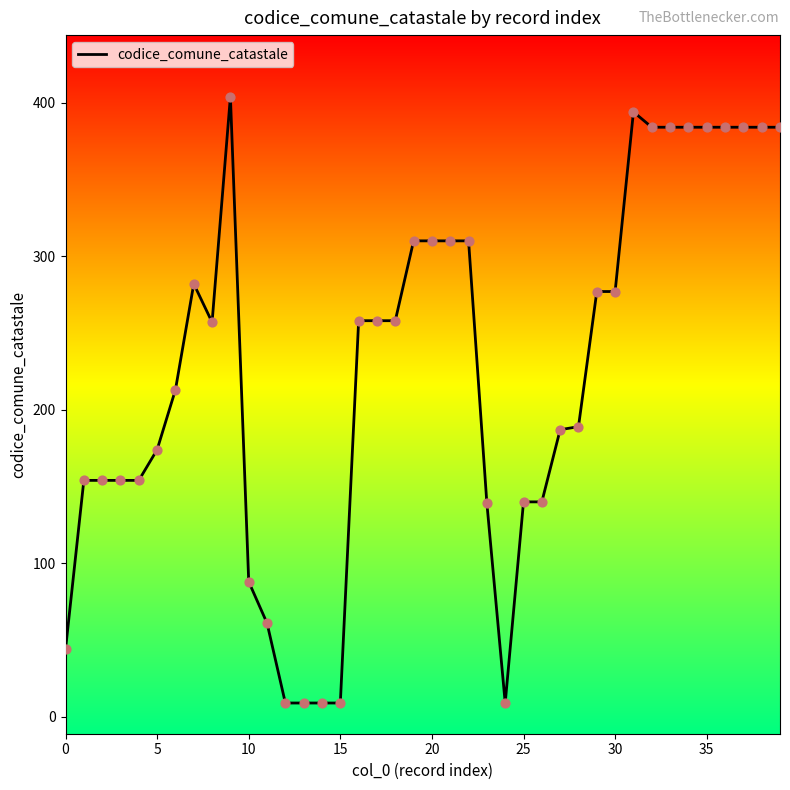

What is the difference between the maximum and minimum values?

395